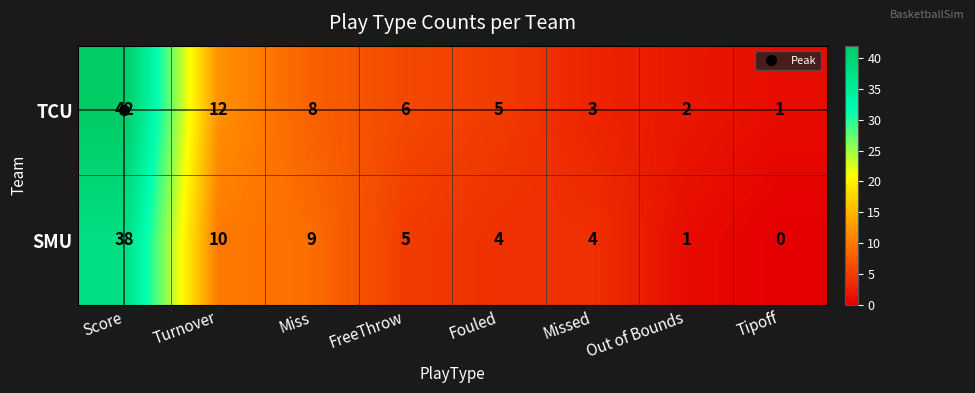

What is the total value across all series at Score?

80